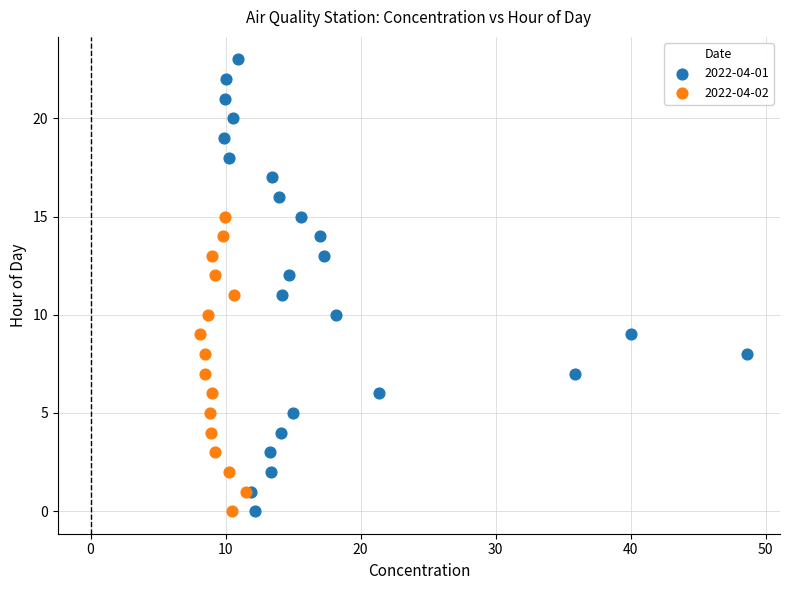

Which series has the largest Y range (max minus min)?

2022-04-01